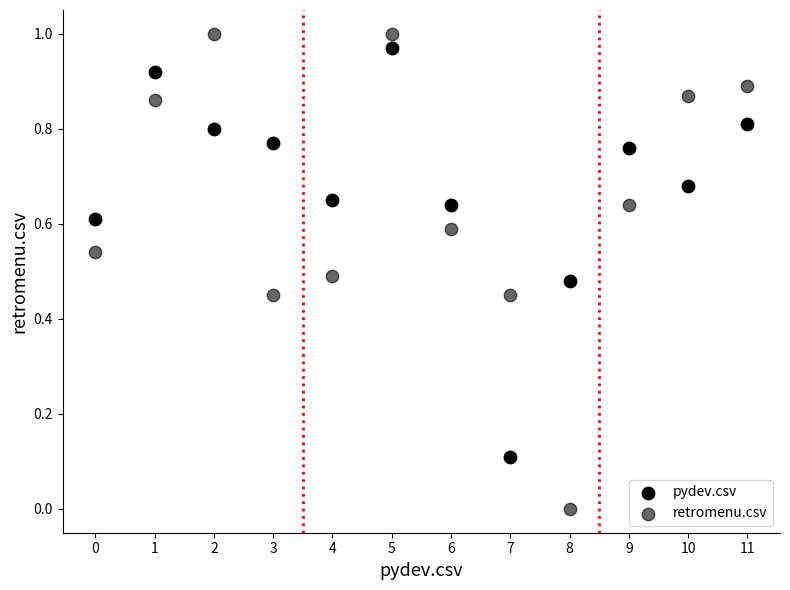

How many data points are displayed?

24